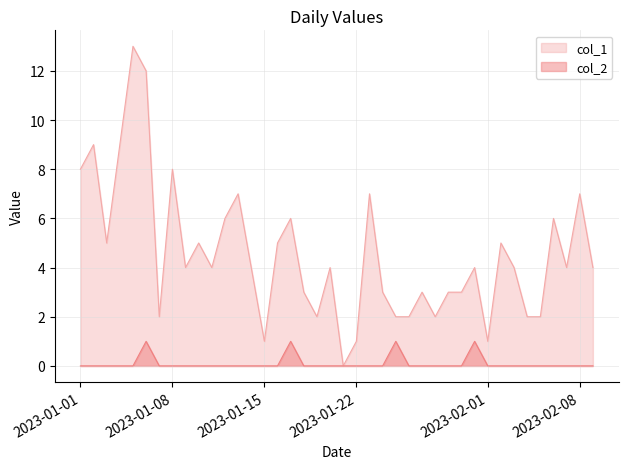

Is it true that col_1 equals 6 at 2023-01-12?

True